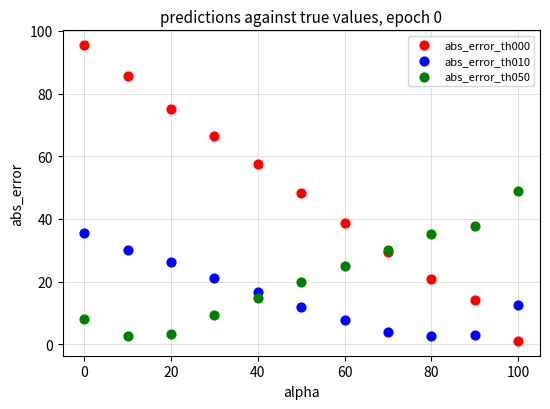

Which series has the widest spread of Y values?

abs_error_th000